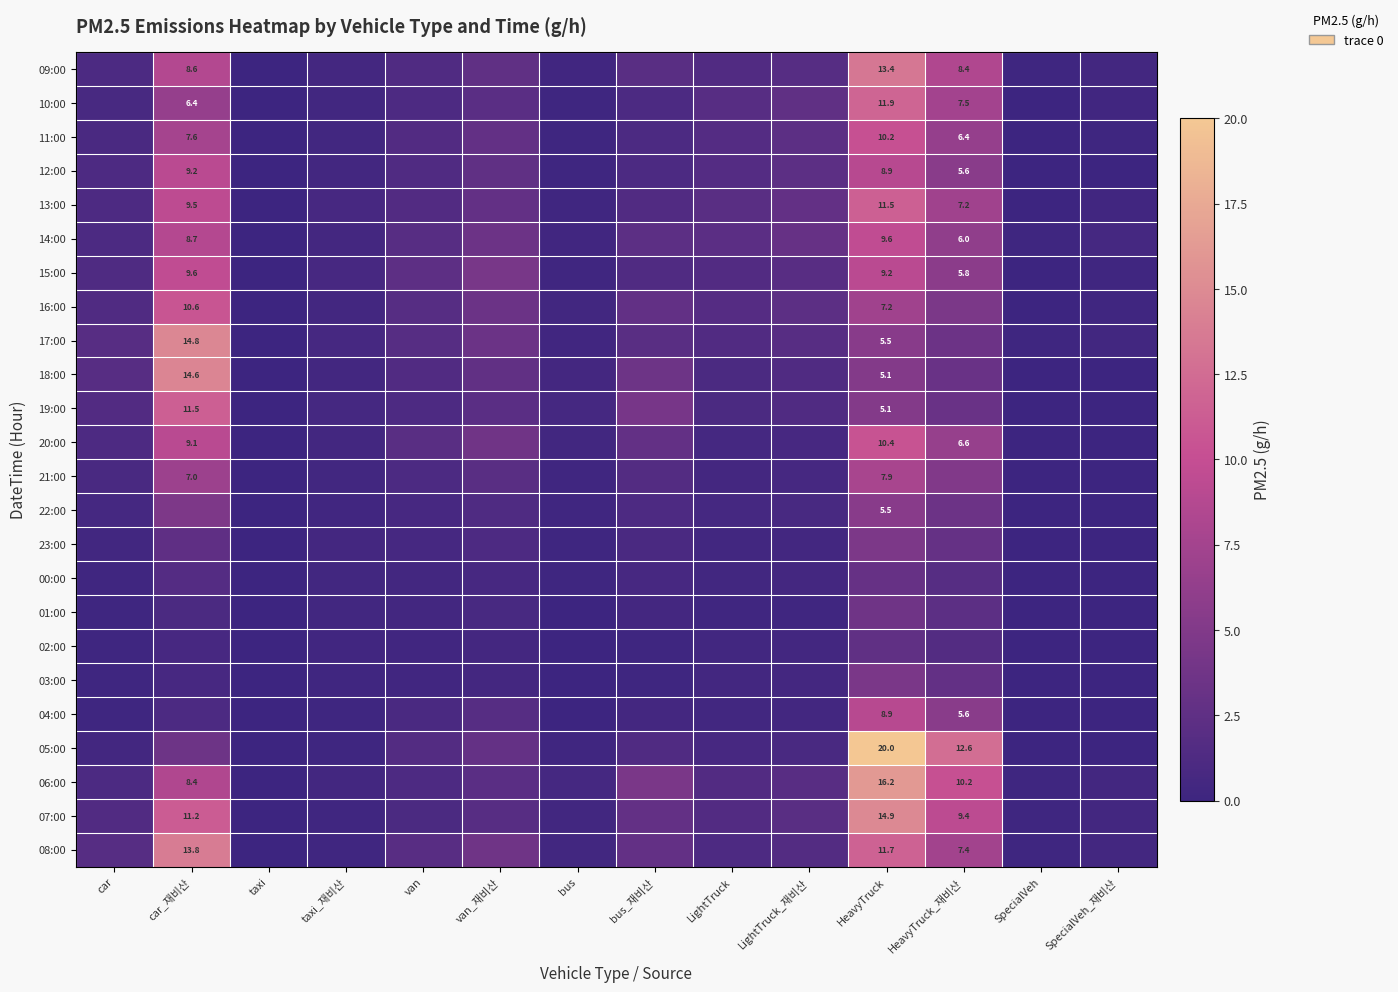

List the series in order of their peak value, highest first.

05:00, 06:00, 07:00, 17:00, 18:00, 08:00, 09:00, 10:00, 13:00, 19:00, 16:00, 20:00, 11:00, 14:00, 15:00, 12:00, 04:00, 21:00, 22:00, 23:00, 03:00, 01:00, 00:00, 02:00